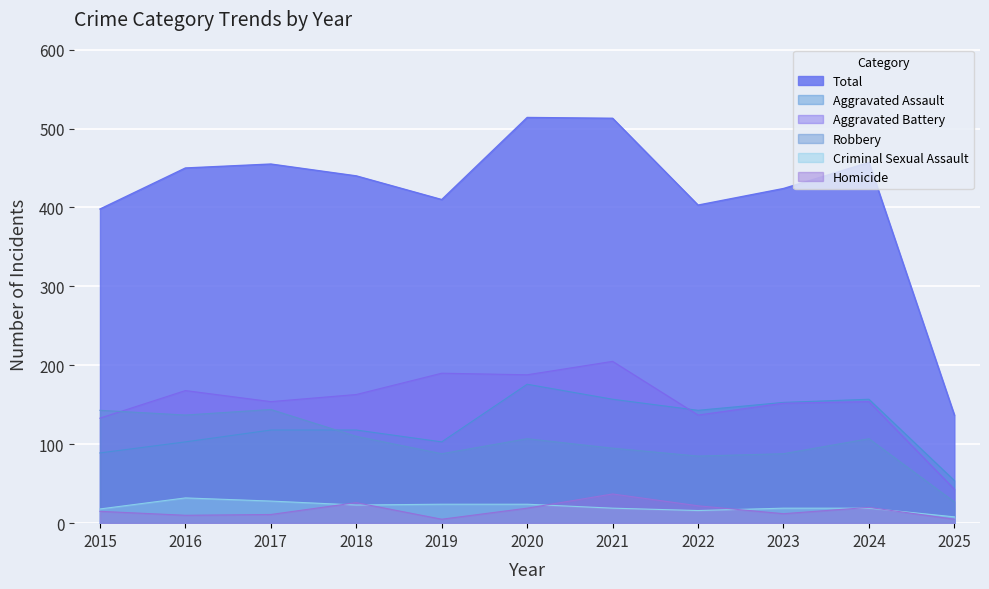

Does the chart display data point markers on the line(s)?

No